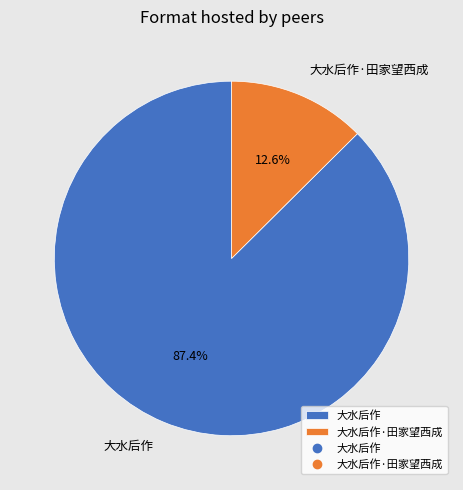

How many segments does this pie chart have?

2